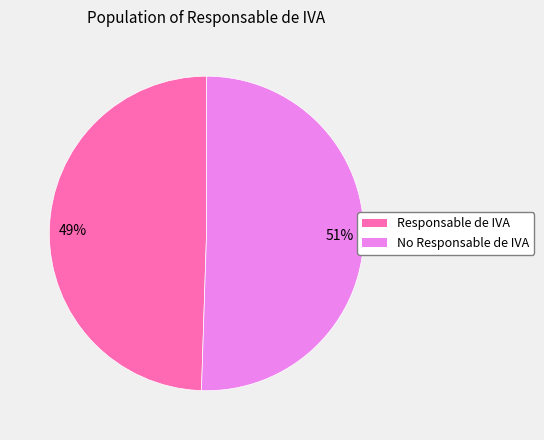

Which has a higher value, Responsable de IVA or No Responsable de IVA?

No Responsable de IVA